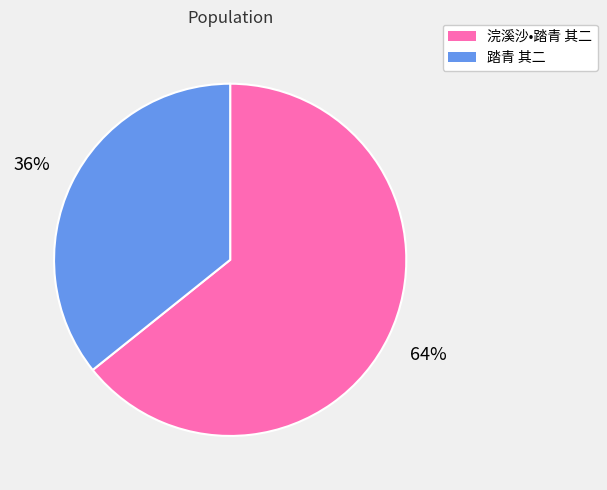

Between 浣溪沙•踏青 其二 and 踏青 其二, which is larger?

浣溪沙•踏青 其二